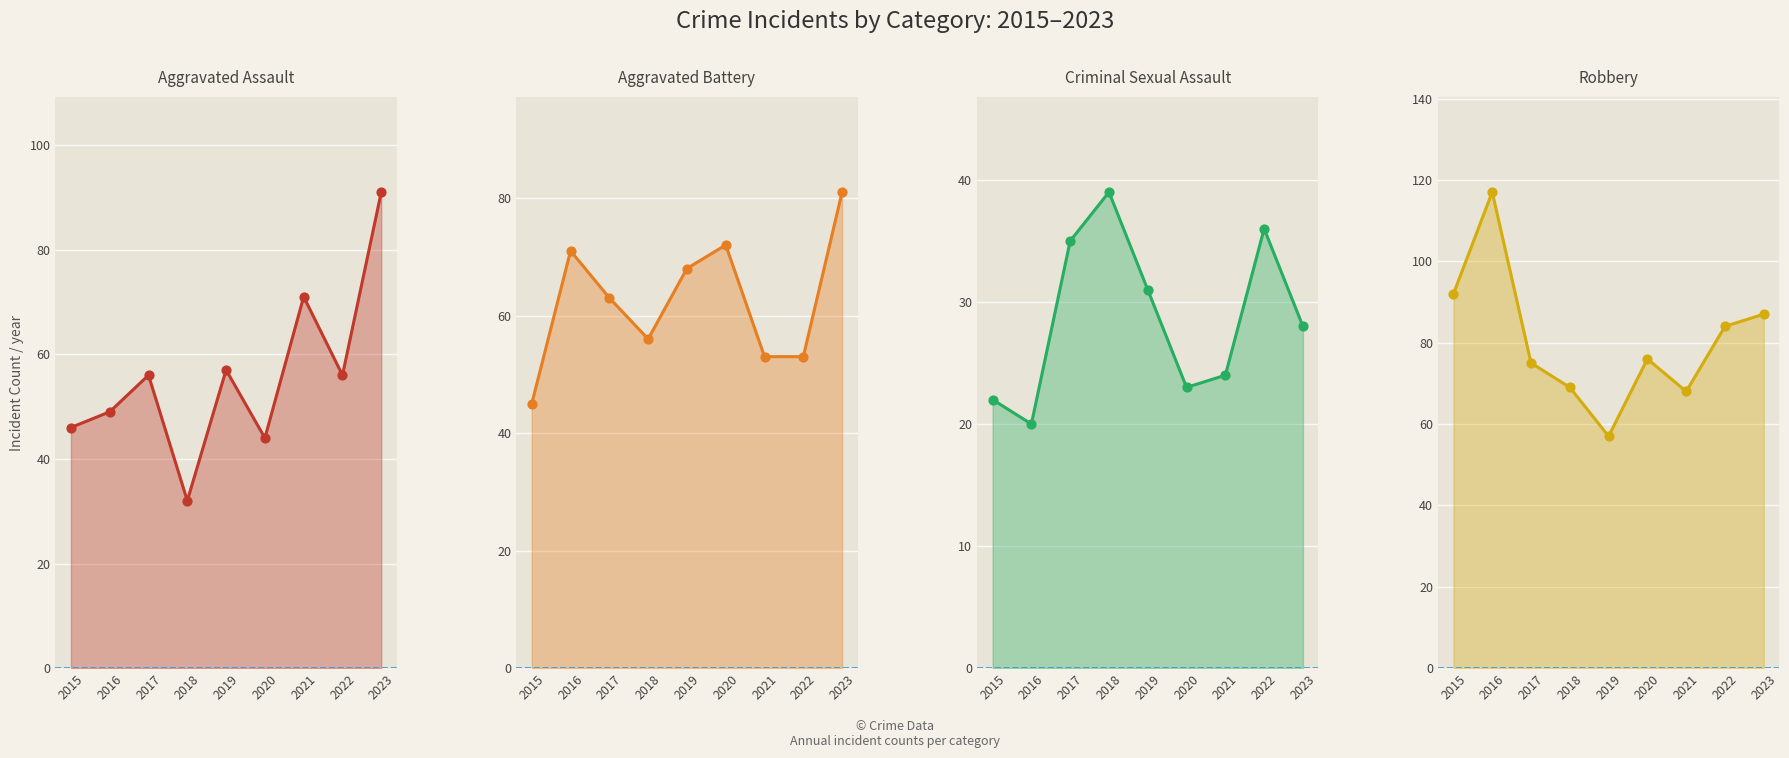

What is the total value across all series at 2022?

229